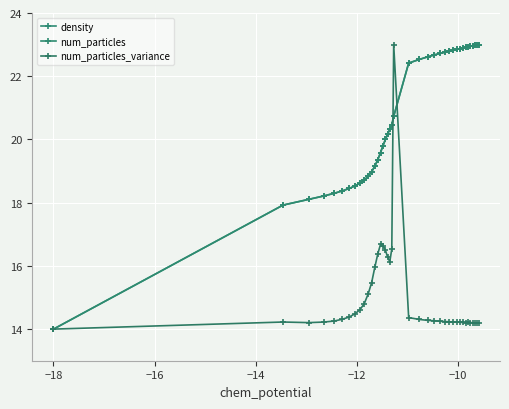

How many intersections are there between num_particles and density?

12